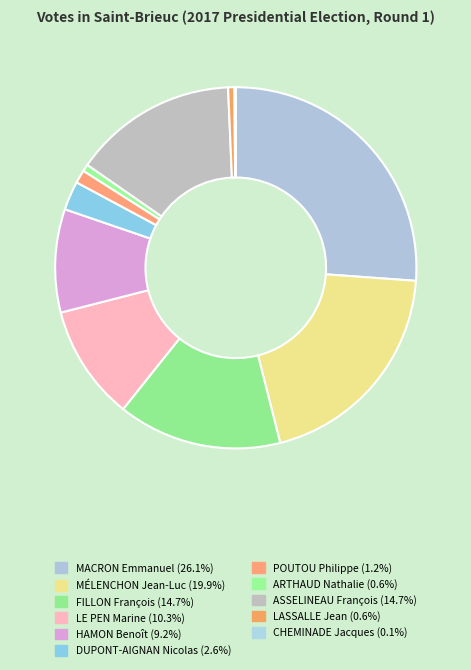

To the nearest percent, what is the difference between the FILLON François and MÉLENCHON Jean-Luc slice percentages?

5%